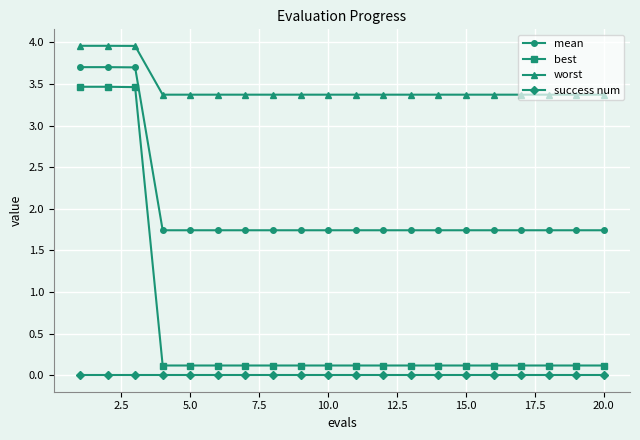

Which series has the largest total across all categories?

worst